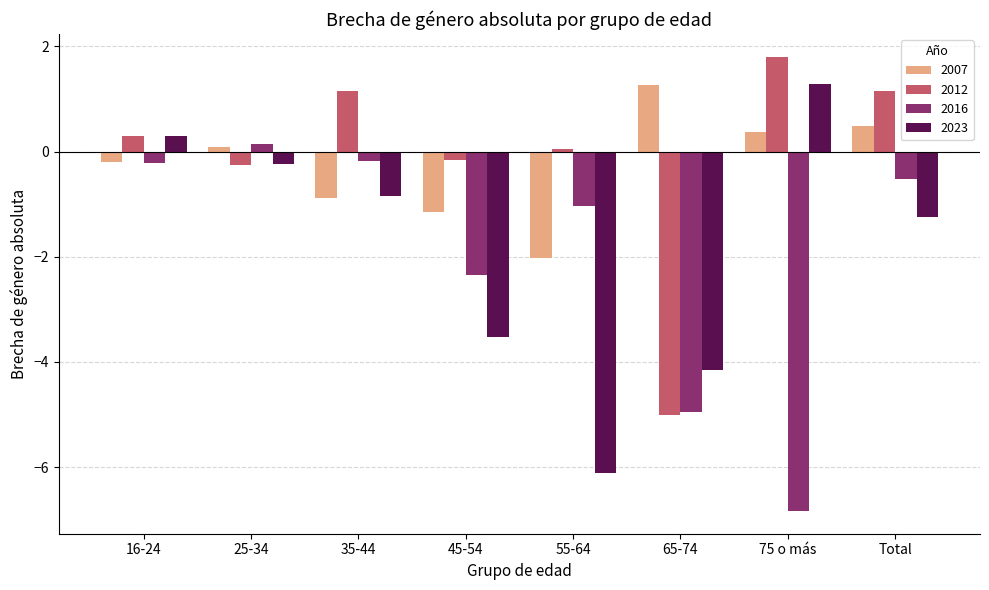

What is the difference between the maximum and second lowest values in the 2012 series?

2.1